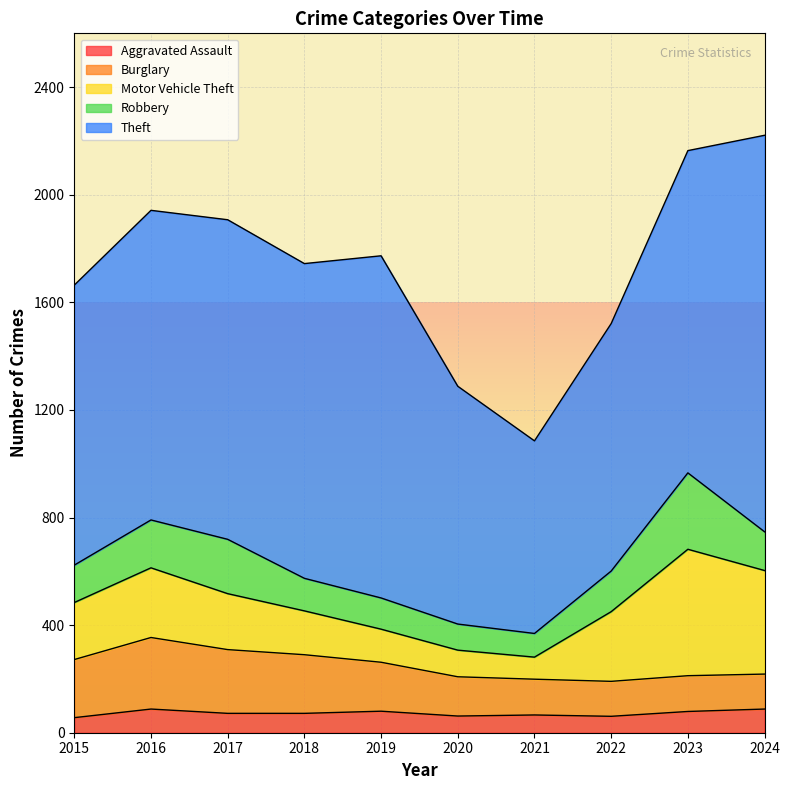

What is the spread (max minus min) of values at 2024?

1386